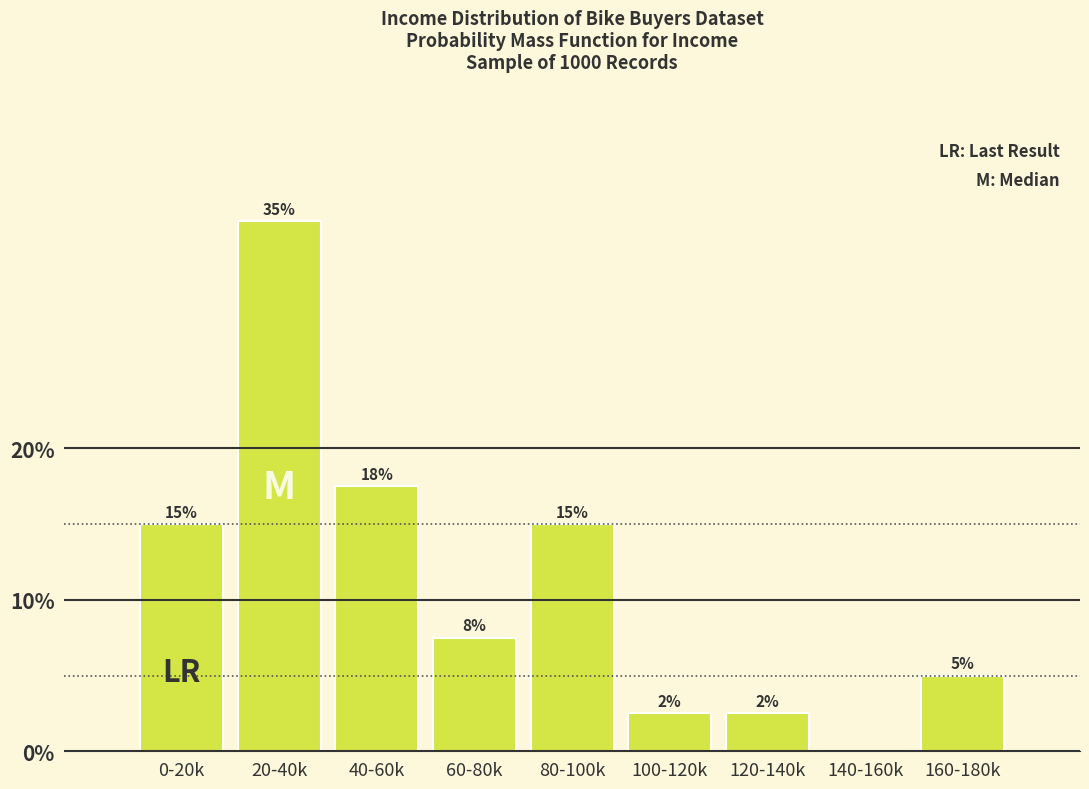

Where is the data nearest to the value 17?

40-60k